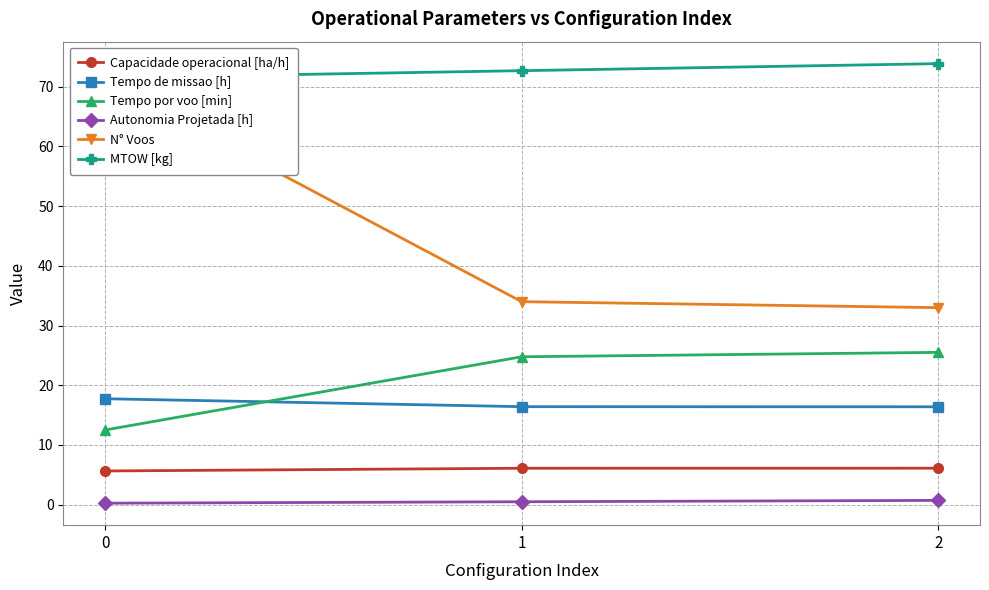

What are all the series names shown in the legend?

Capacidade operacional [ha/h], Tempo de missao [h], Tempo por voo [min], Autonomia Projetada [h], N° Voos, MTOW [kg]